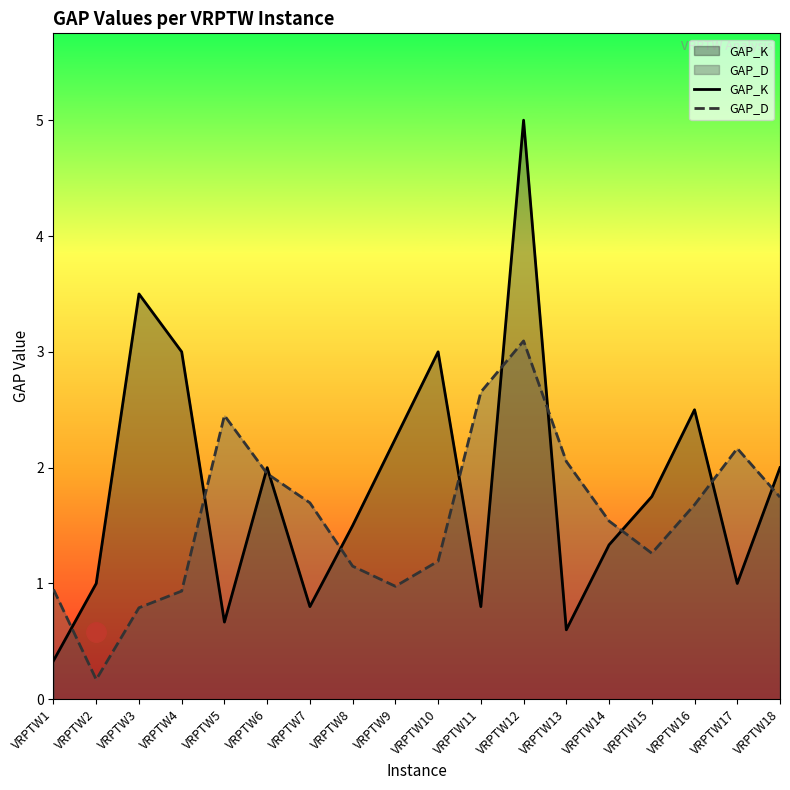

Which category has the highest value in the GAP_K series?

VRPTW12